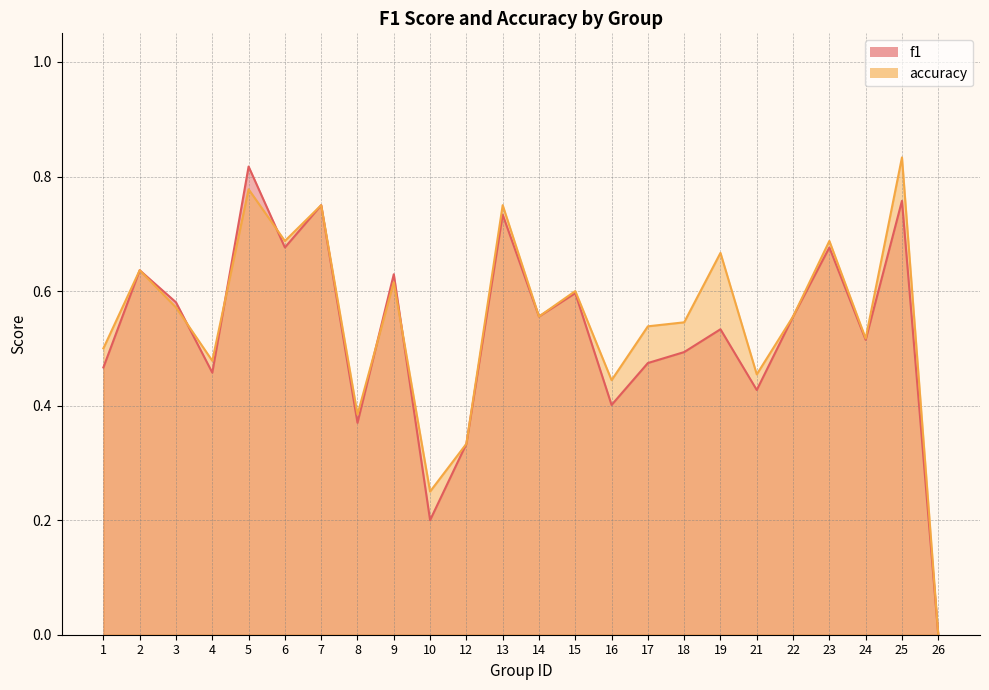

At which label does accuracy reach its minimum?

26